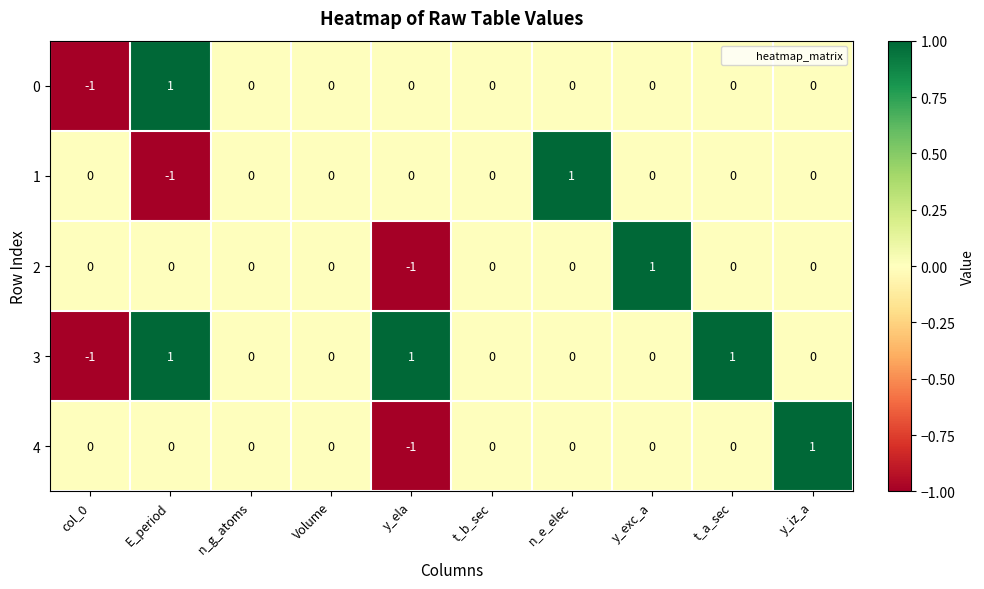

Is the value of 2 at y_exc_a greater than the value of 0 at n_g_atoms?

Yes